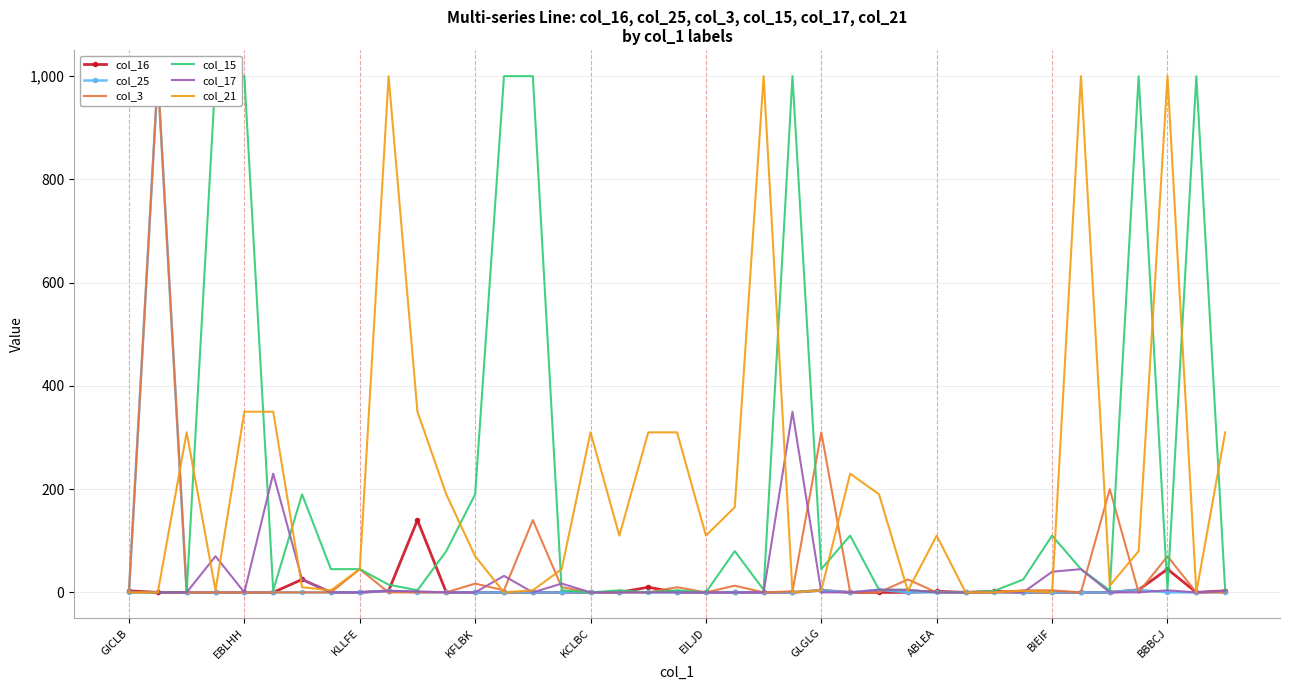

What is the value of the col_21 point at the 34th from the left?

1000